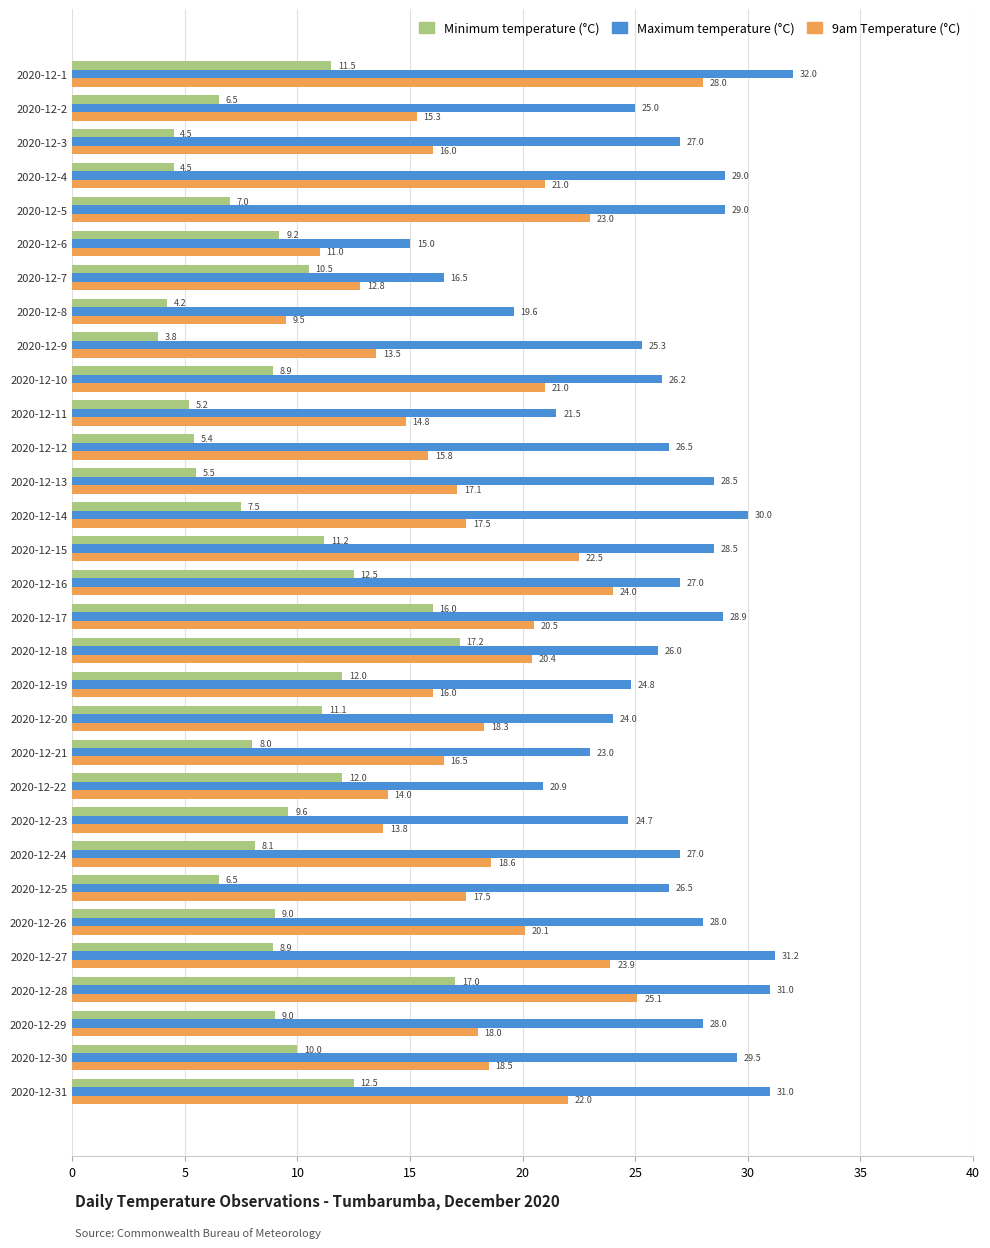

What is the smallest value displayed?

3.8